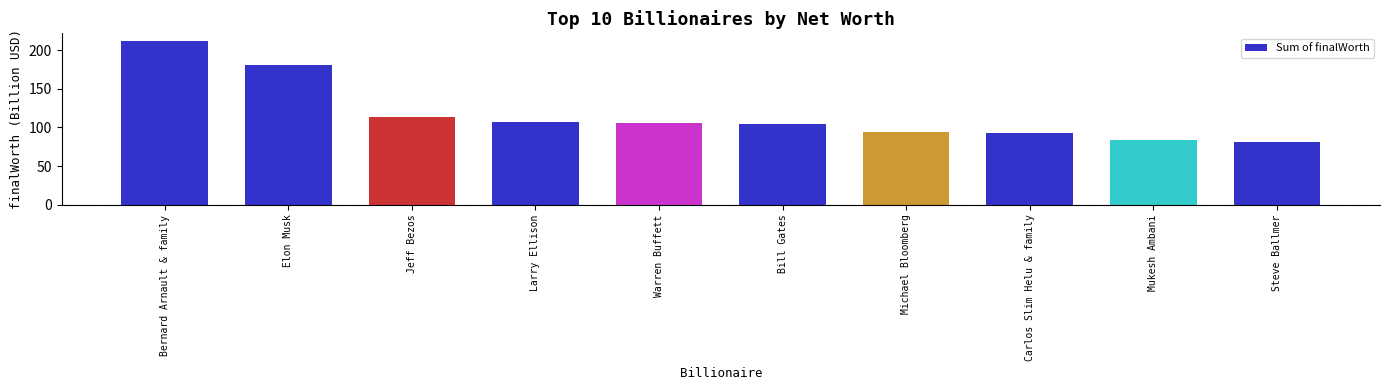

At which category does the chart reach its minimum across all series?

Steve Ballmer